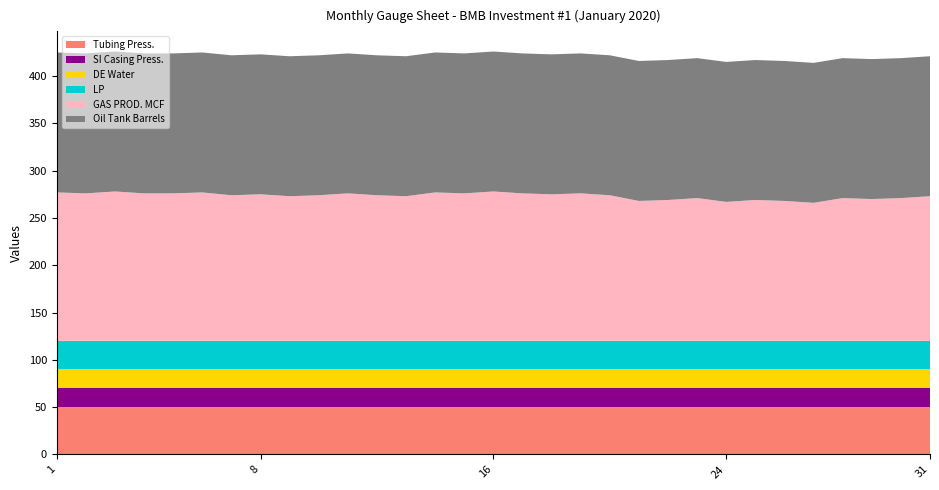

Reading right to left, transcribe all the data shown in this chart.

Tubing Press.: 50	50	50	50	50	50	50	50	50	50	50	50	50	50	50	50	50	50	50	50	50	50	50	50	50	50	50	50	50	50	50
SI Casing Press.: 20	20	20	20	20	20	20	20	20	20	20	20	20	20	20	20	20	20	20	20	20	20	20	20	20	20	20	20	20	20	20
DE Water: 20	20	20	20	20	20	20	20	20	20	20	20	20	20	20	20	20	20	20	20	20	20	20	20	20	20	20	20	20	20	20
LP: 30	30	30	30	30	30	30	30	30	30	30	30	30	30	30	30	30	30	30	30	30	30	30	30	30	30	30	30	30	30	30
GAS PROD. MCF: 153	151	150	151	146	148	149	147	151	149	148	154	156	155	156	158	156	157	153	154	156	154	153	155	154	157	156	156	158	156	157
Oil Tank Barrels: 148	148	148	148	148	148	148	148	148	148	148	148	148	148	148	148	148	148	148	148	148	148	148	148	148	148	148	148	148	148	148